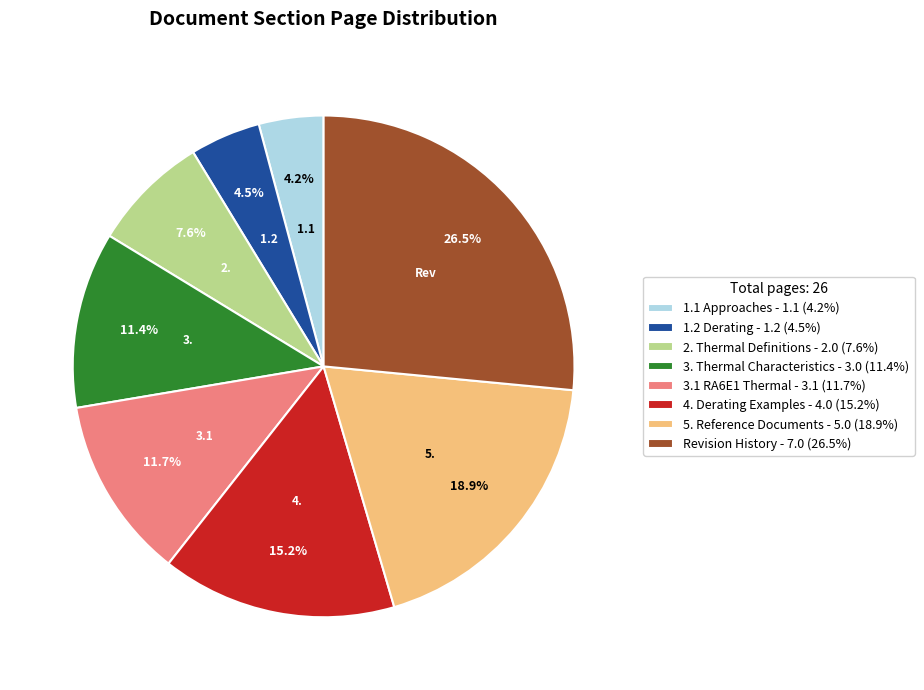

Is there a majority slice in this chart?

No